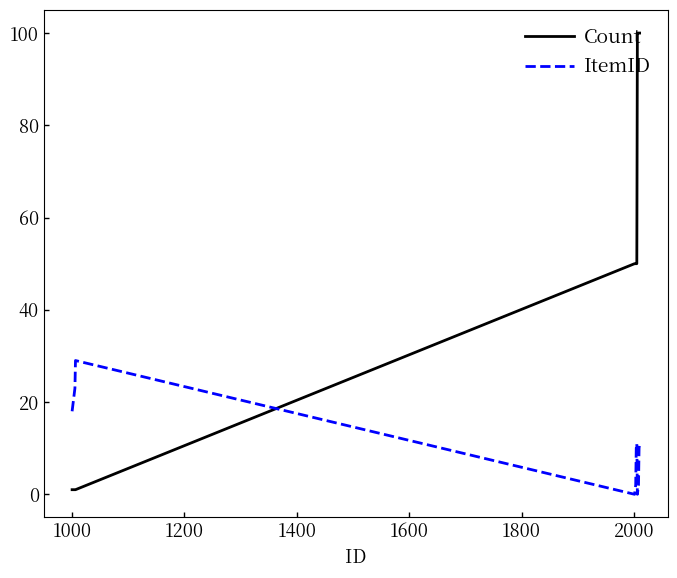

What is the average value of the Count series?

45